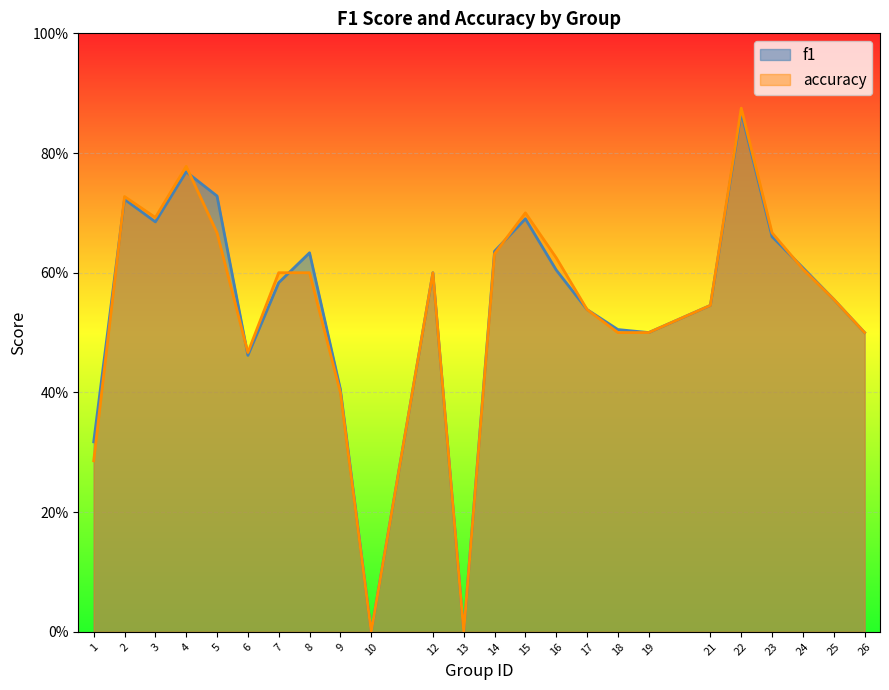

In accuracy, how many points are lower than both neighbors (excluding endpoints)?

4